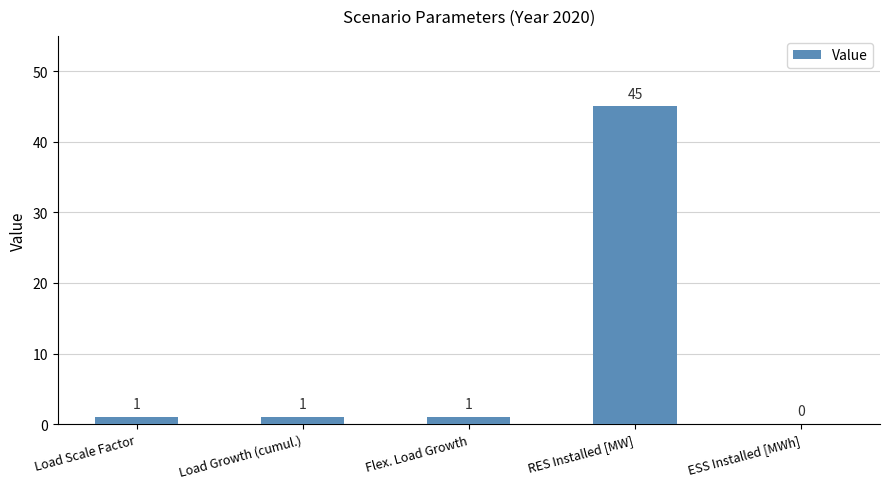

What is the change in value from Load Growth (cumul.) to ESS Installed [MWh]?

-1